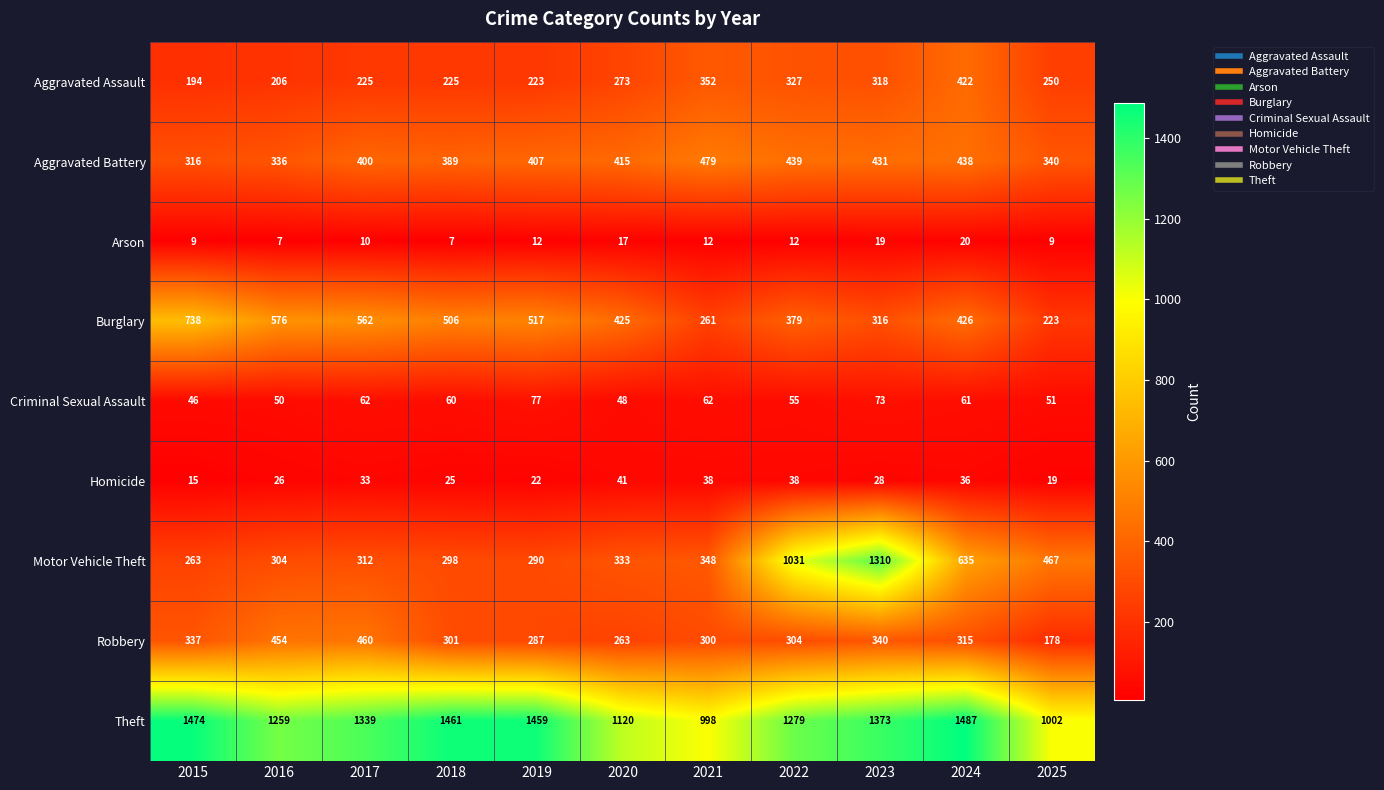

What is the difference between the Theft values at 2025 and 2017?

337